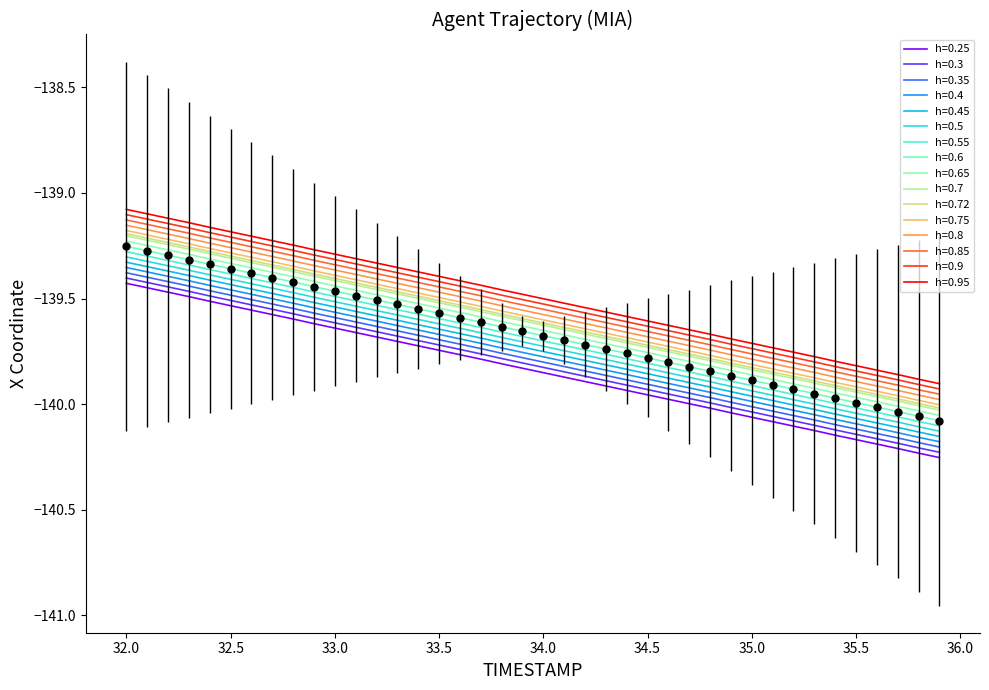

How many lines are shown in the chart?

16